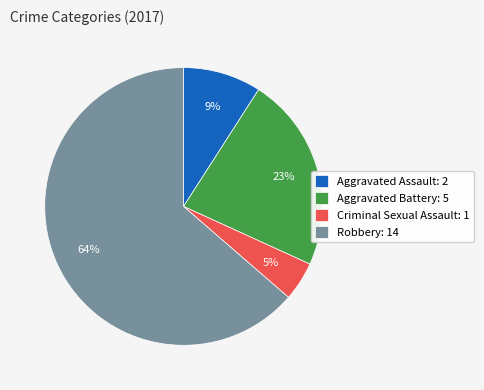

To the nearest percent, what is the combined percentage of Aggravated Assault: 2 and Aggravated Battery: 5?

32%